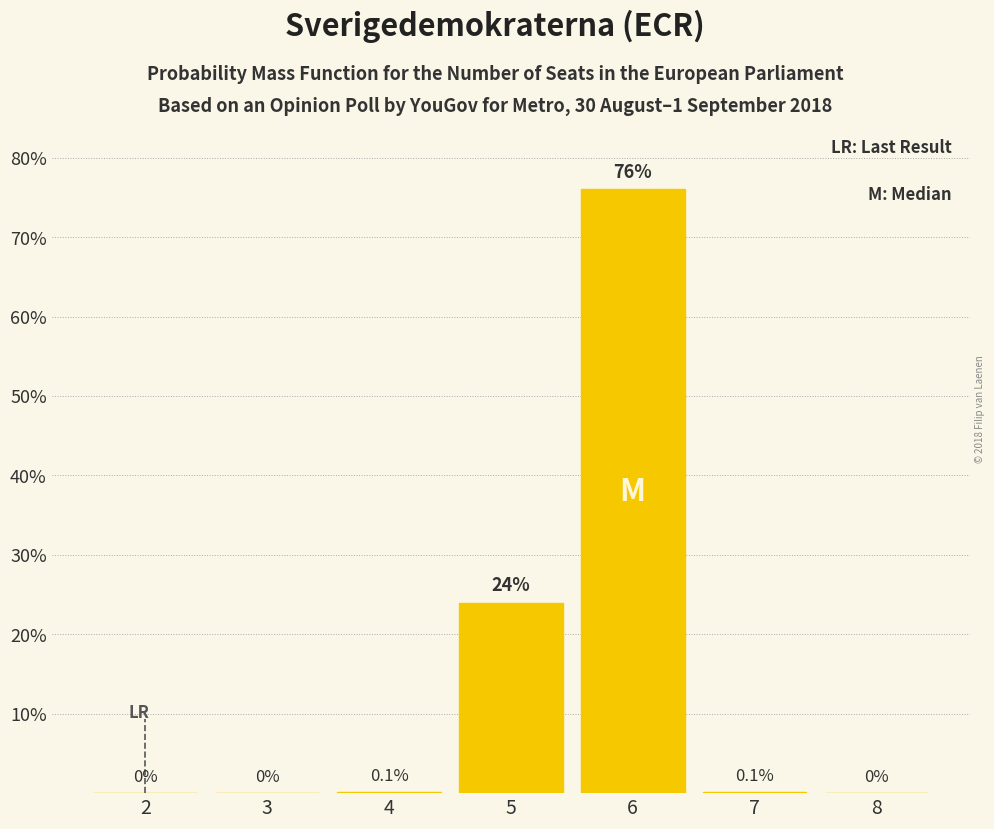

Are the bars horizontal?

No